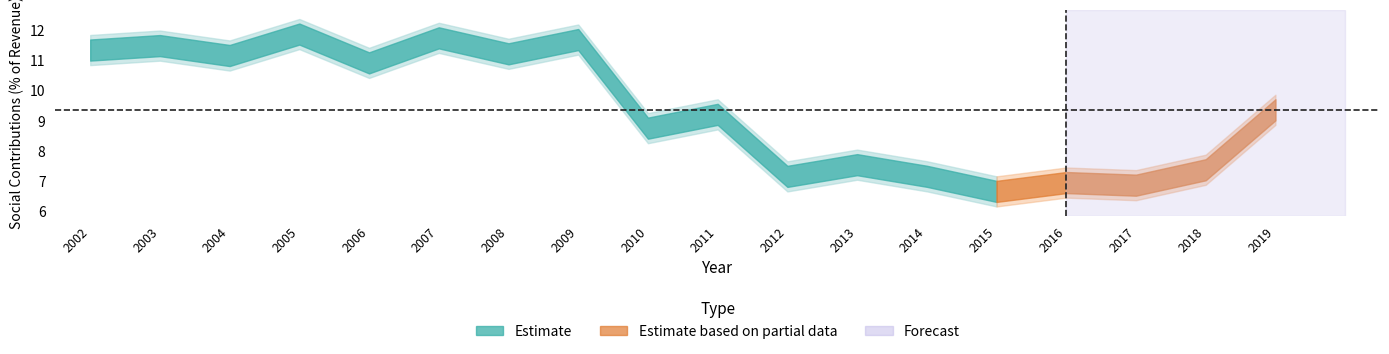

The chart shows a value of 11.2 at 2008. True or false?

True